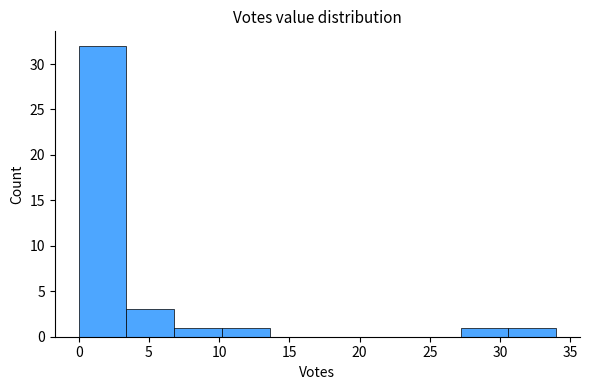

Reading left to right, list every bar in this chart as the range it spans on the x-axis followed by its height. Neither the bar edges nor the heights are printed on the chart, so give them approximately, as read against the axes.

0.0 to 3.4: 32
3.4 to 6.8: 3
6.8 to 10.2: 1
10.2 to 13.6: 1
13.6 to 17.0: 0
17.0 to 20.4: 0
20.4 to 23.8: 0
23.8 to 27.2: 0
27.2 to 30.6: 1
30.6 to 34.0: 1